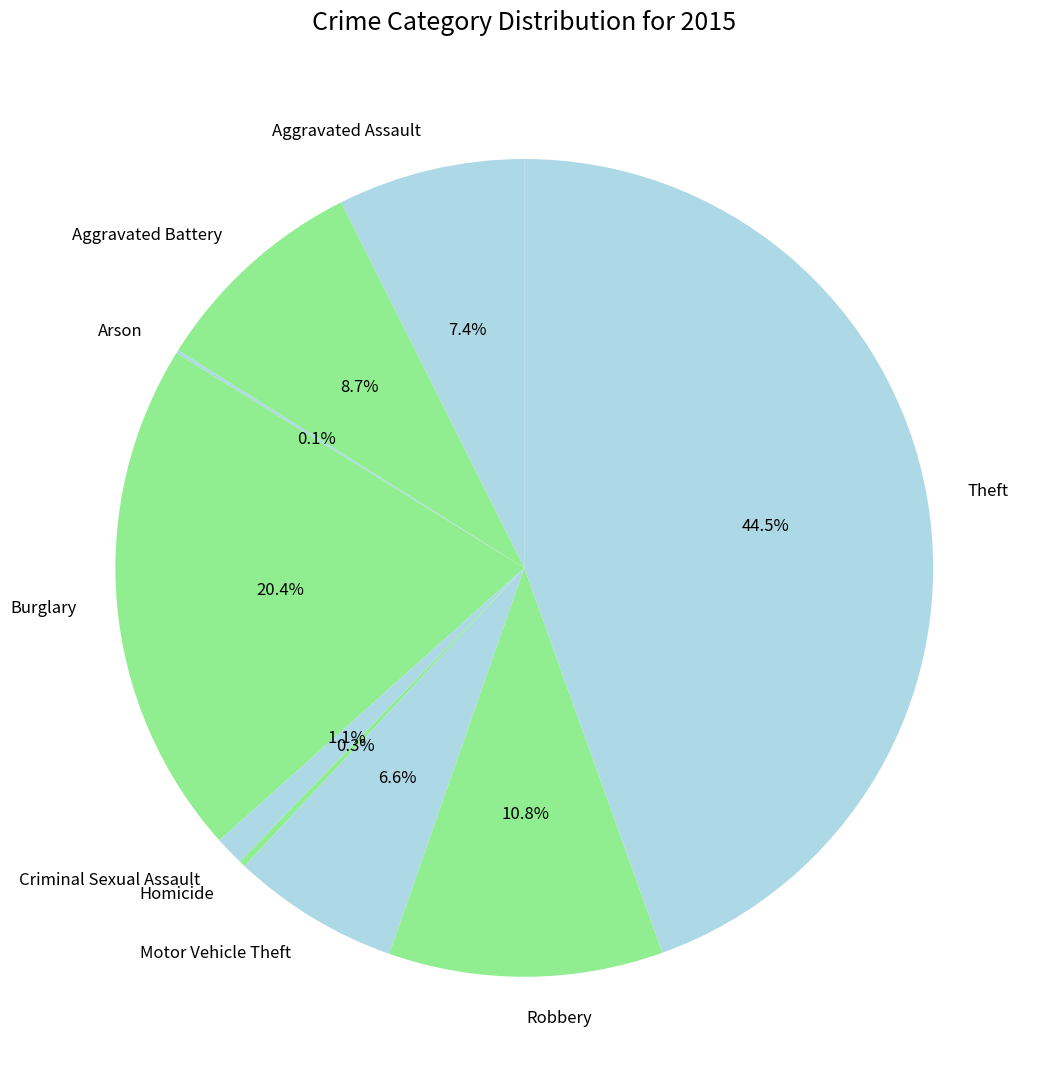

The Robbery slice represents 11% of the pie. True or false?

True